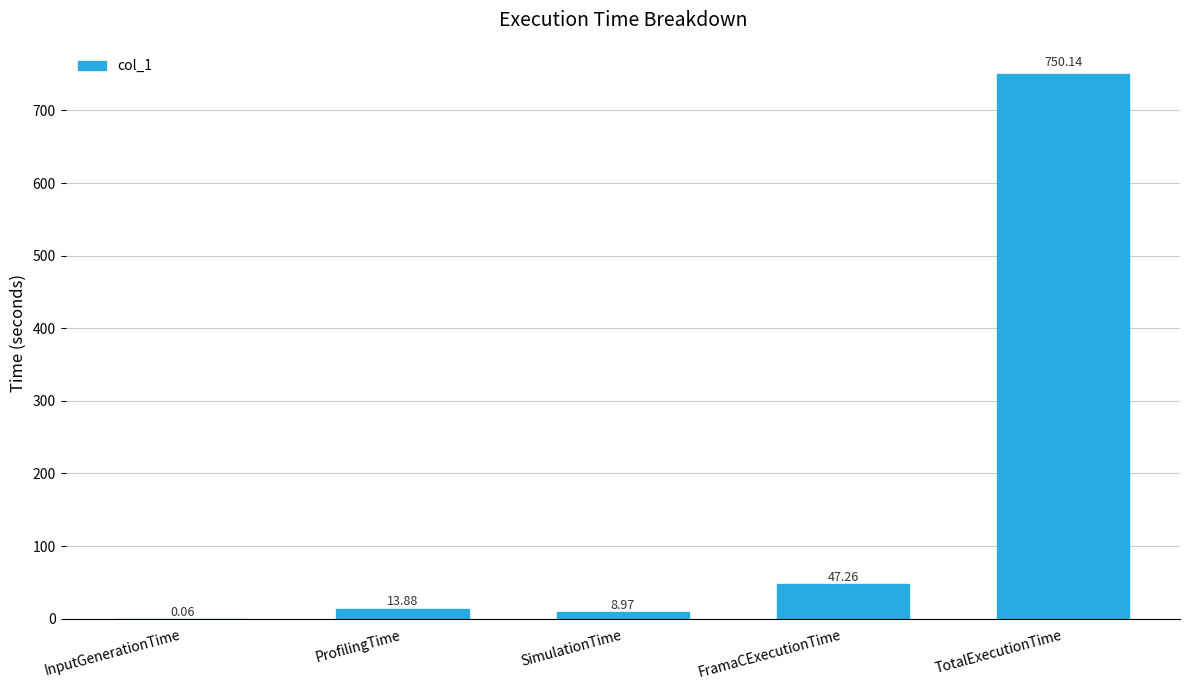

Read the value at TotalExecutionTime.

750.1